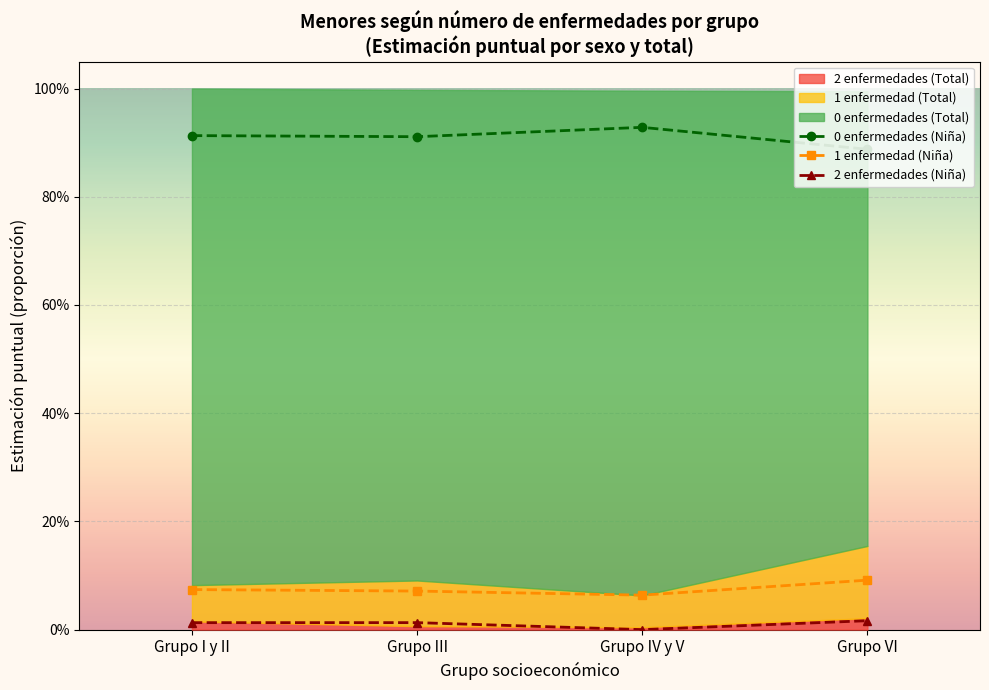

True or false: 2 enfermedades (Niña) has a value of 0.0 at Grupo I y II.

False